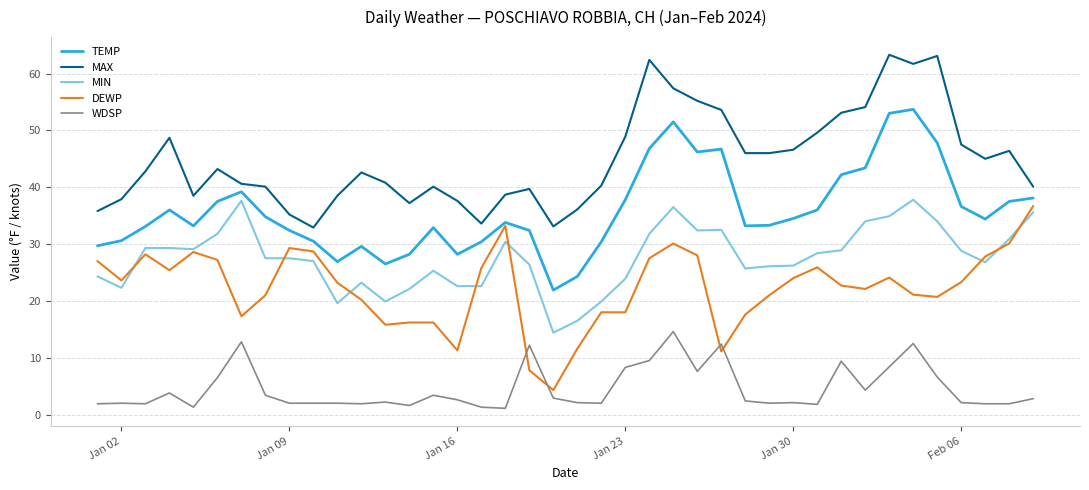

Which series has the largest total across all categories?

MAX